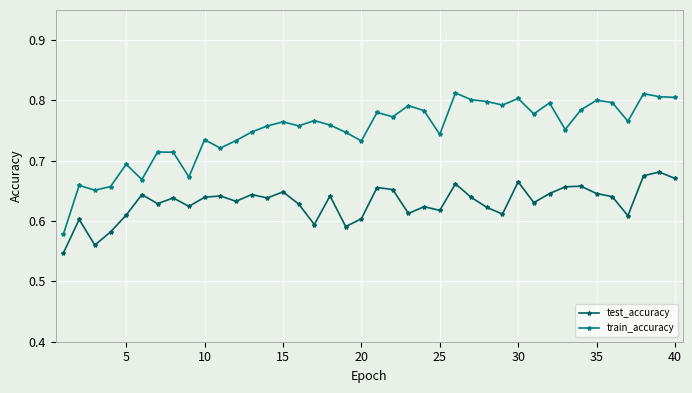

What is the sum of all train_accuracy values?

30.0